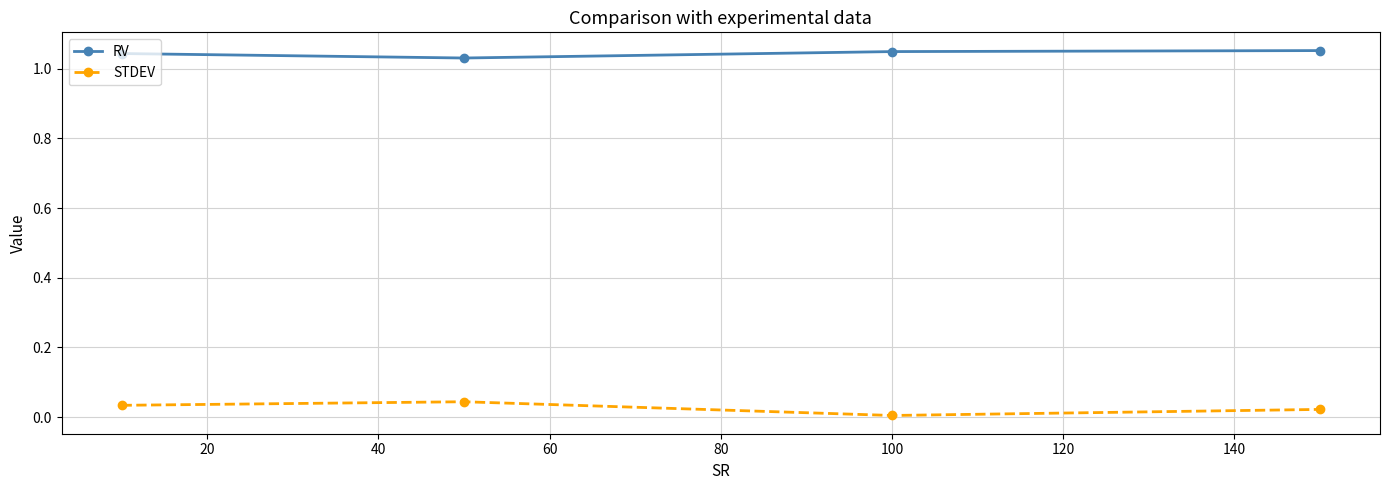

True or false: STDEV and RV cross at least once.

False